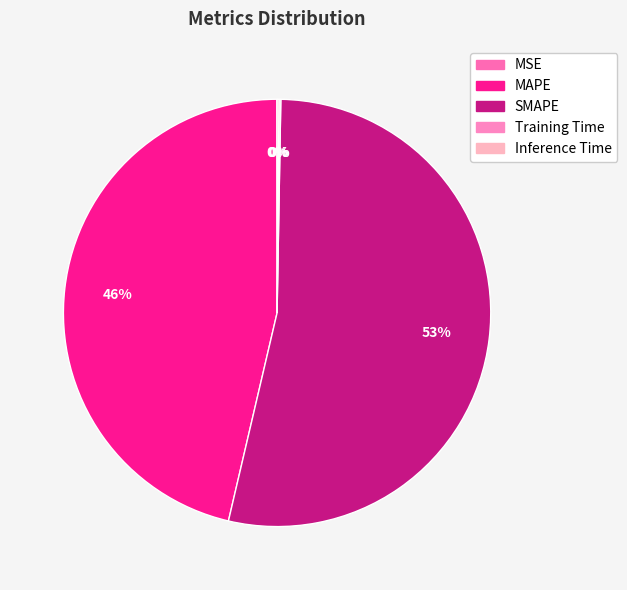

Does any single category account for the majority?

Yes